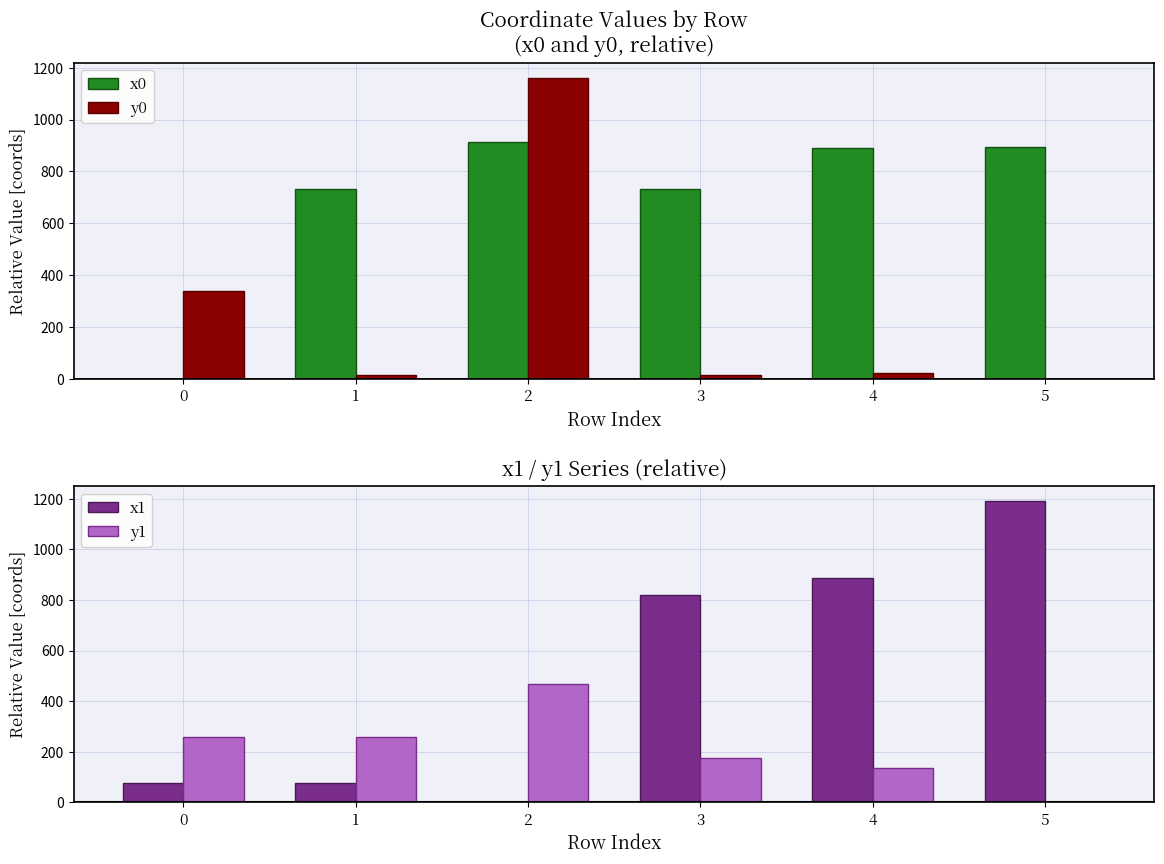

True or false: y0 has a value of 12.6 at 3.

True